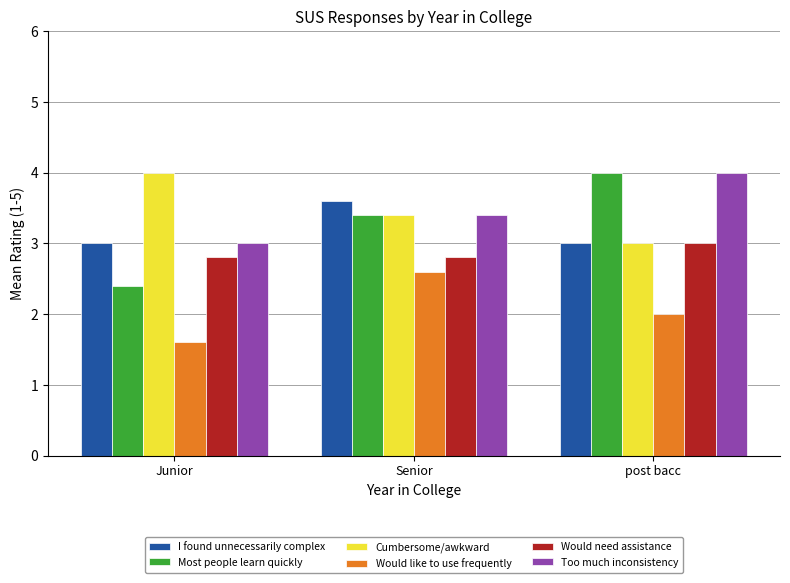

What value does the Would need assistance series have at Senior?

2.8